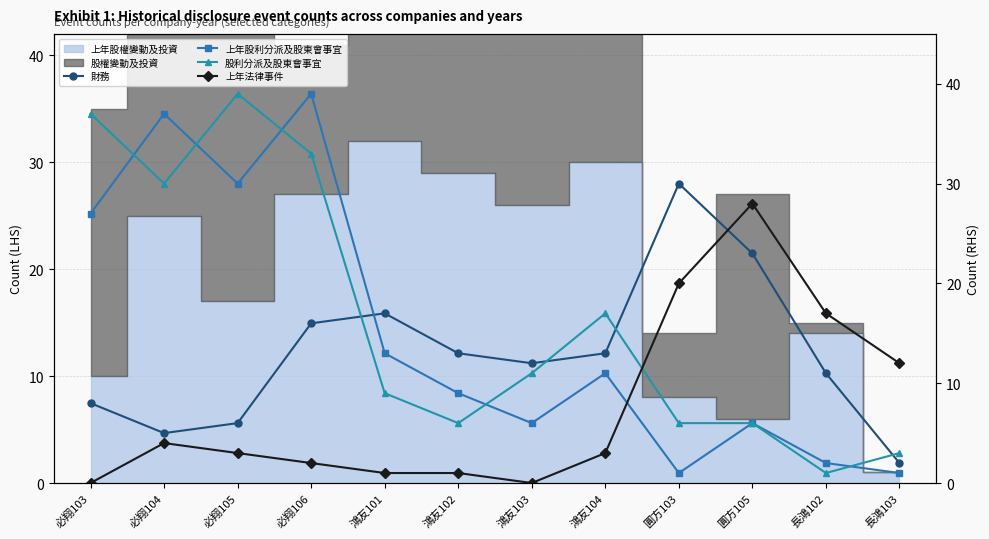

At how many categories does at least one series exceed 3?

12